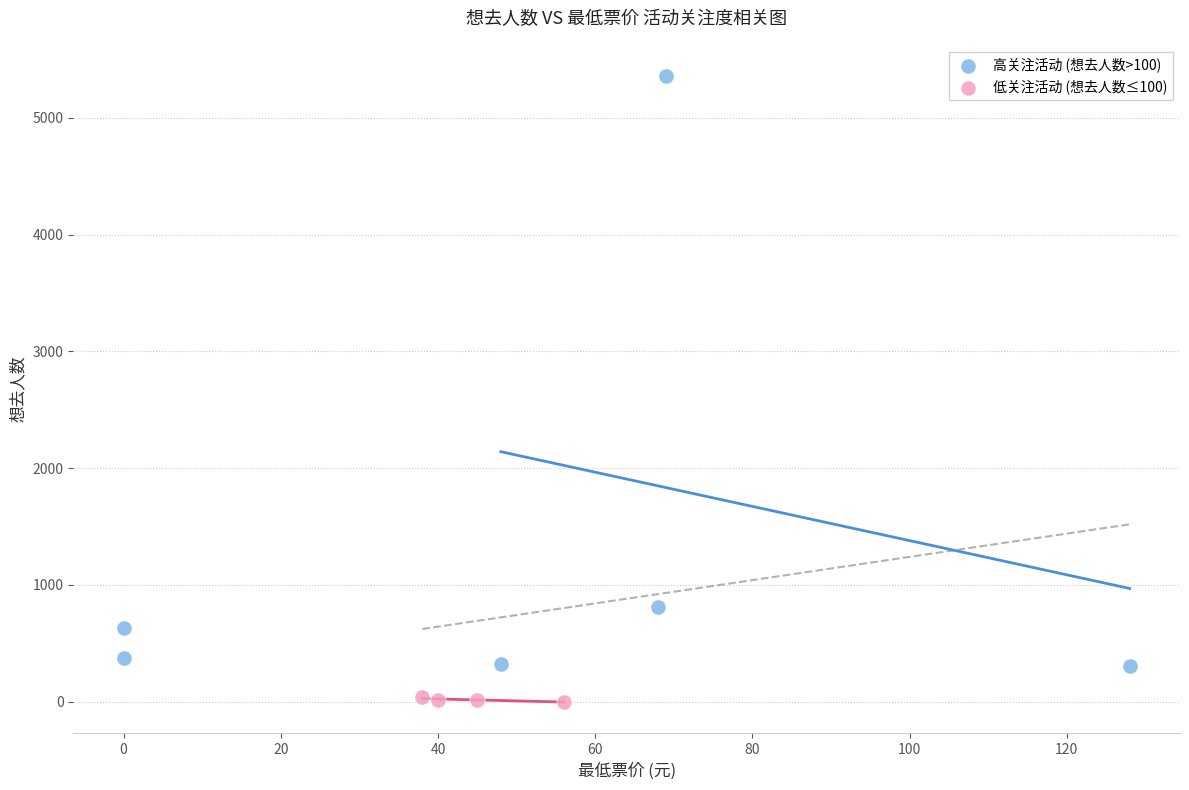

Which series reaches the minimum Y coordinate?

低关注活动 (想去人数≤100)